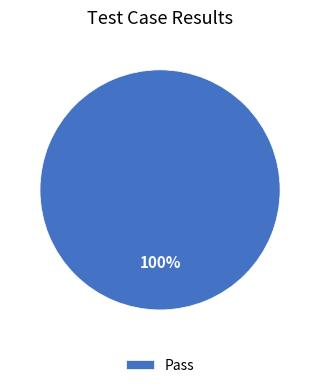

To the nearest percent, what percentage of the pie is Pass?

100%